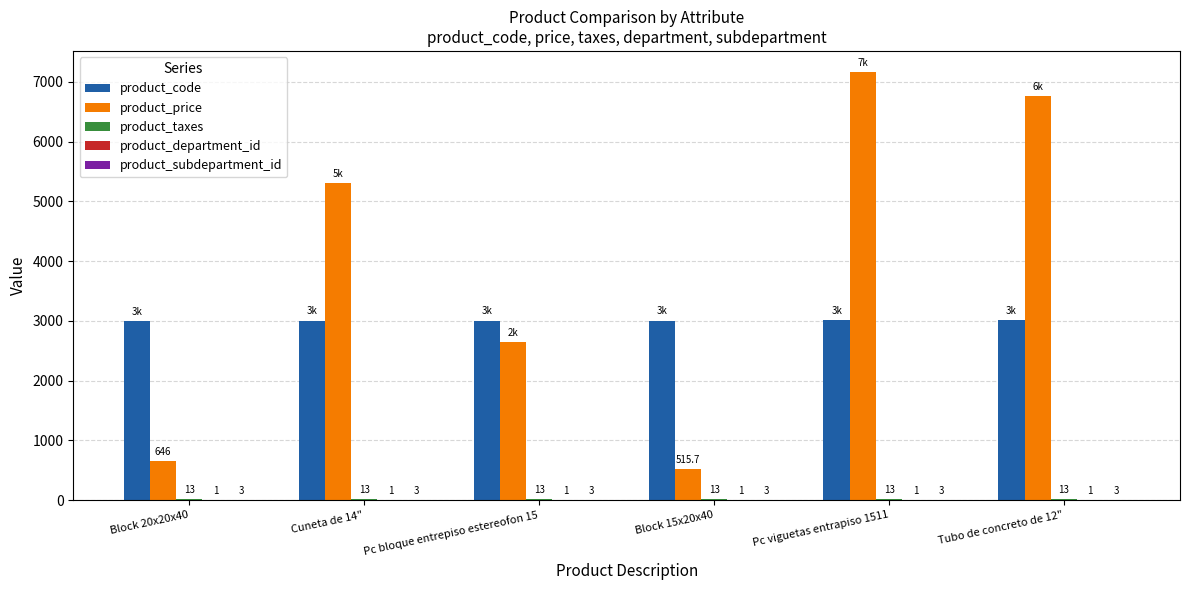

What is the highest value of the product_code series?

3007.0